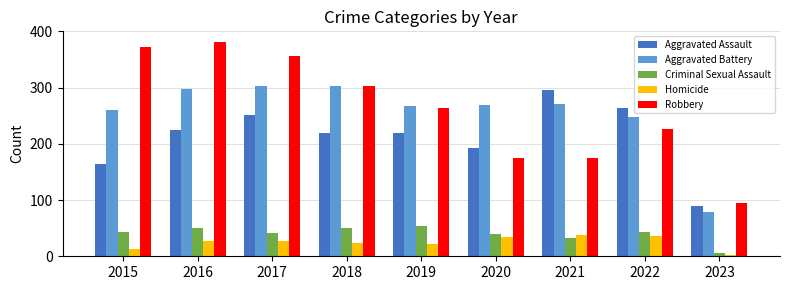

How many categories are shown in the chart?

9